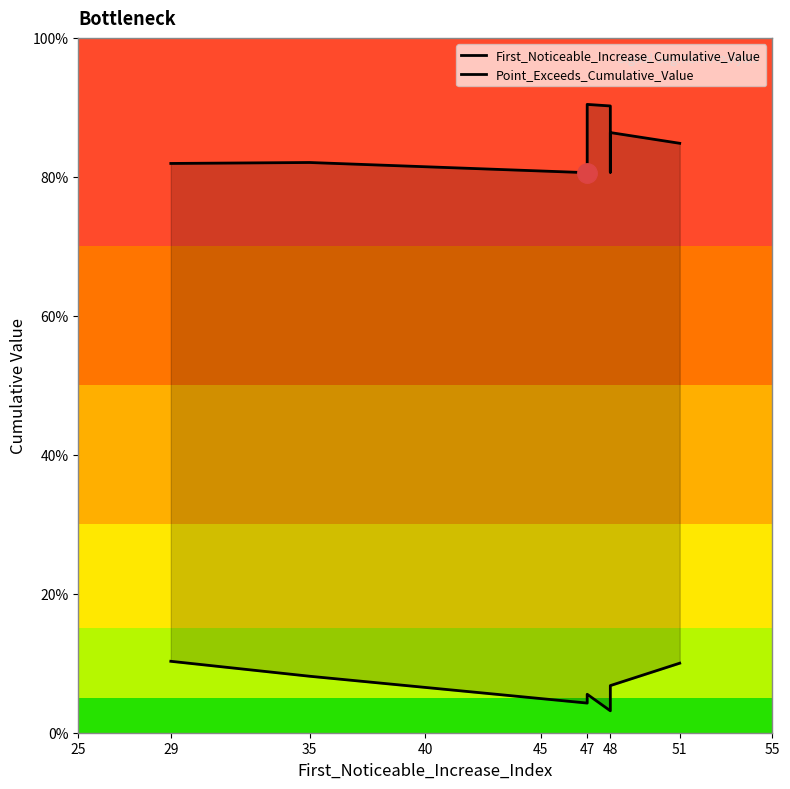

What are all the series names shown in the legend?

First_Noticeable_Increase_Cumulative_Value, Point_Exceeds_Cumulative_Value